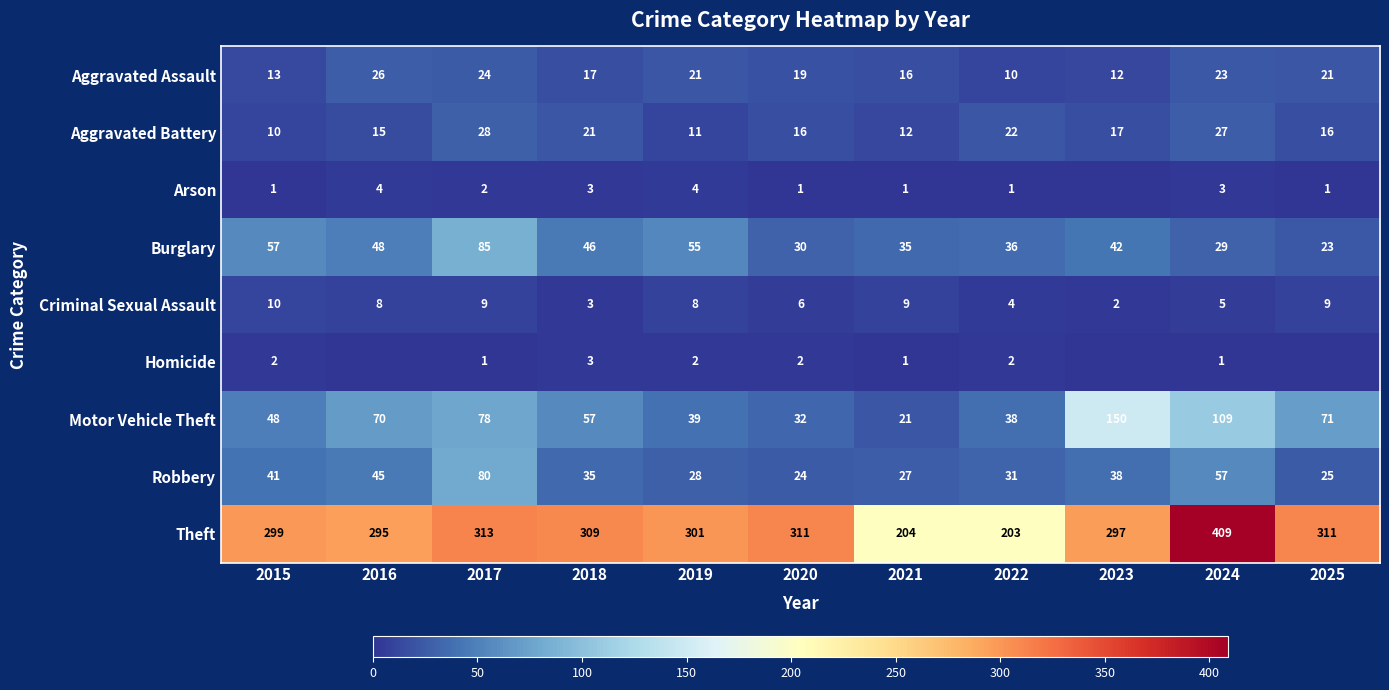

What is the sum of the Burglary values at 2022 and 2015?

93